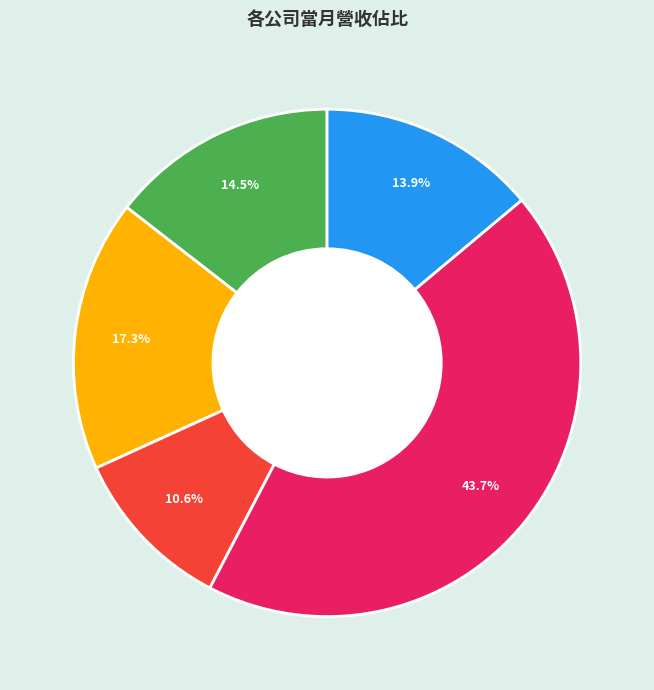

Does any single category account for the majority?

No